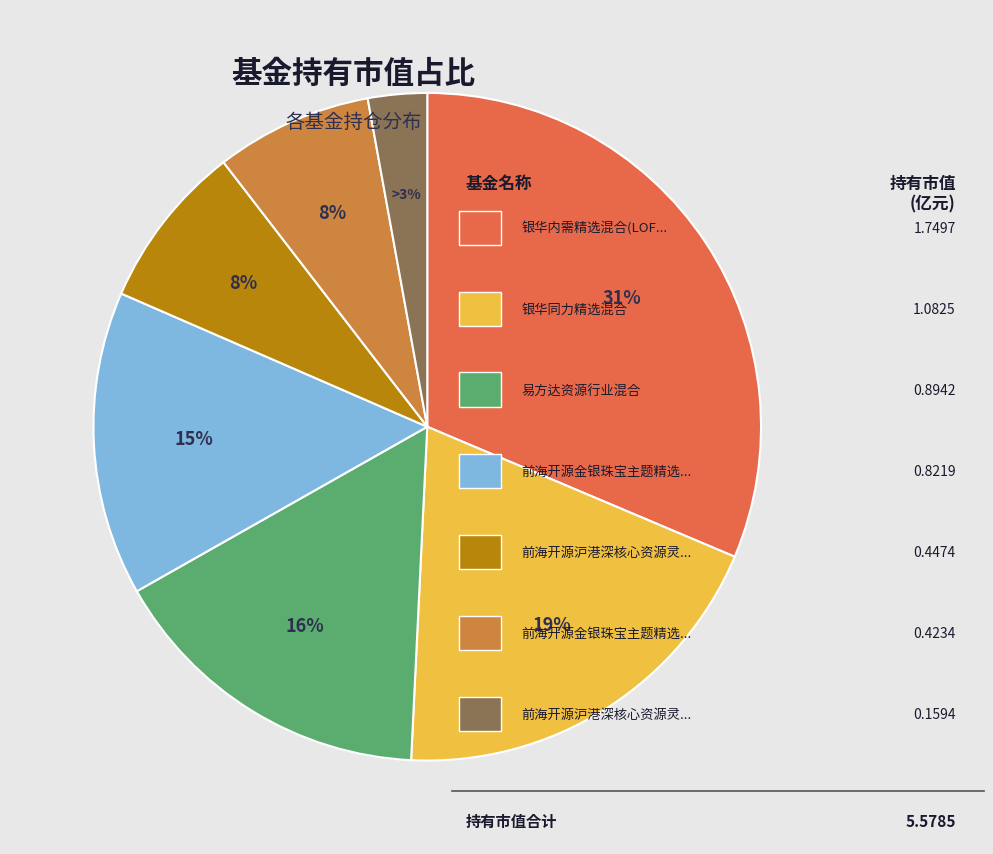

Is there a majority slice in this chart?

No